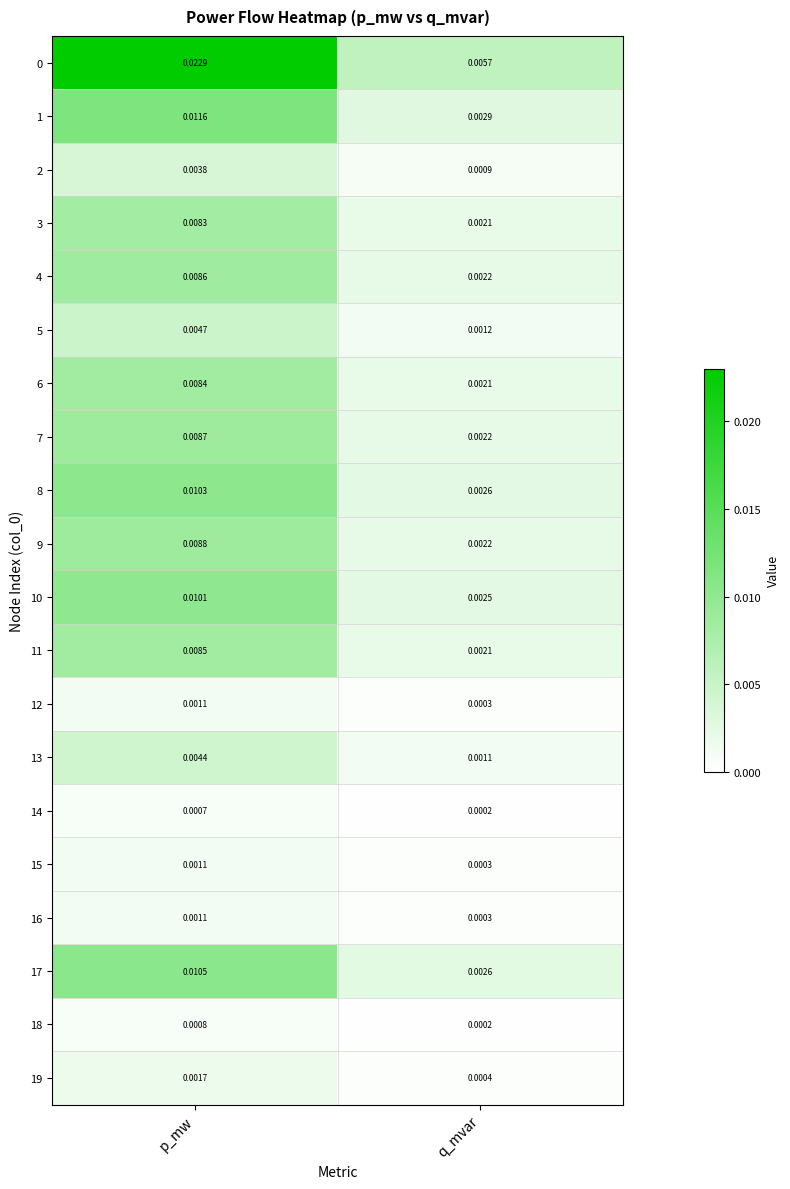

List the labels in order of 4 value, largest first.

p_mw, q_mvar